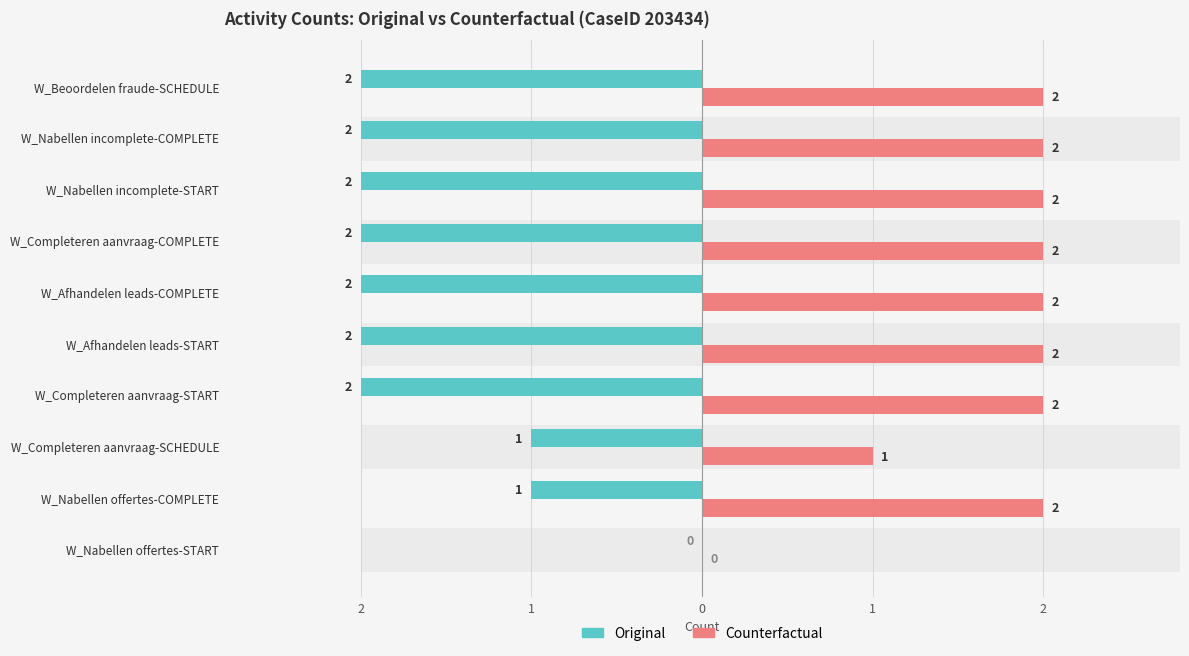

What are all the series names shown in the legend?

Original, Counterfactual